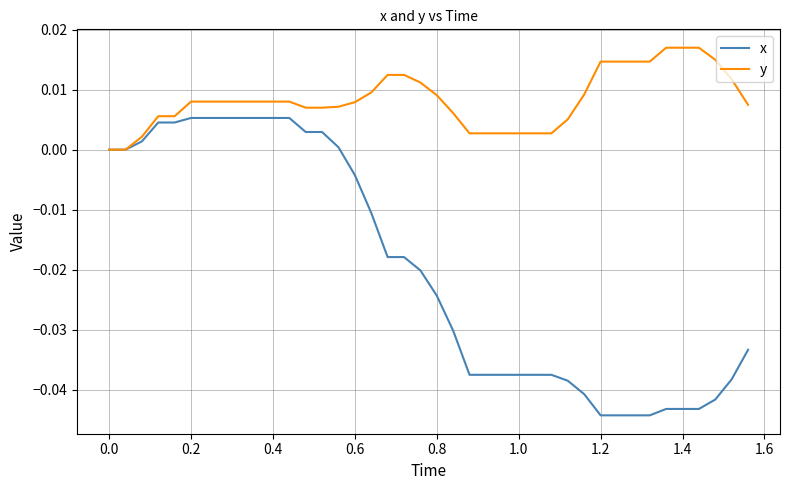

Rank the series by their average value, from highest to lowest.

y, x